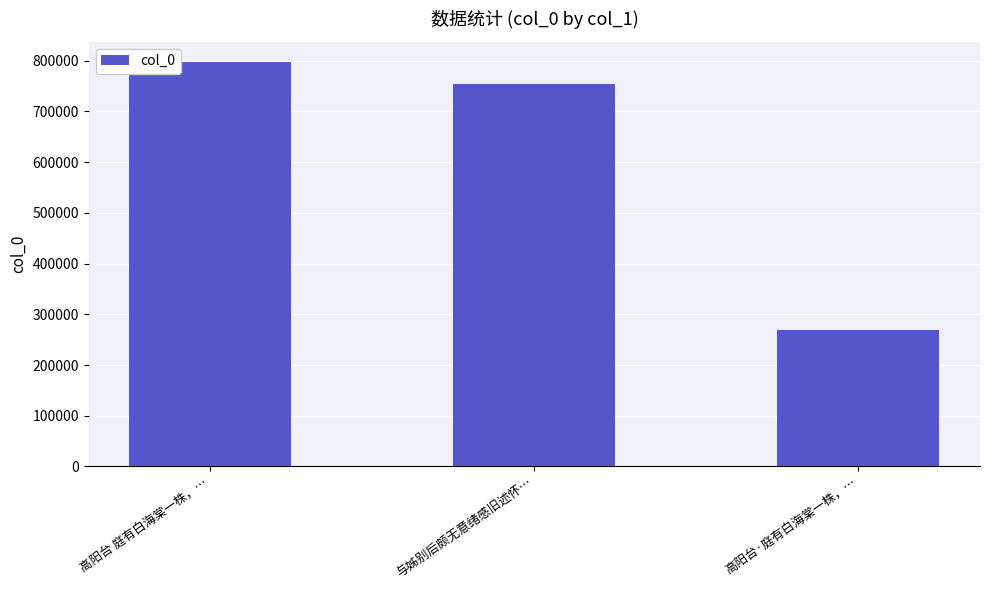

What is the change in value from 高阳台 庭有白海棠一株，… to 高阳台·庭有白海棠一株，…?

-527800